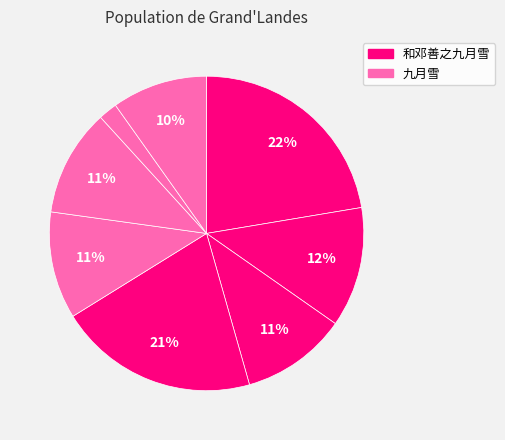

How many slices are in this pie chart?

8